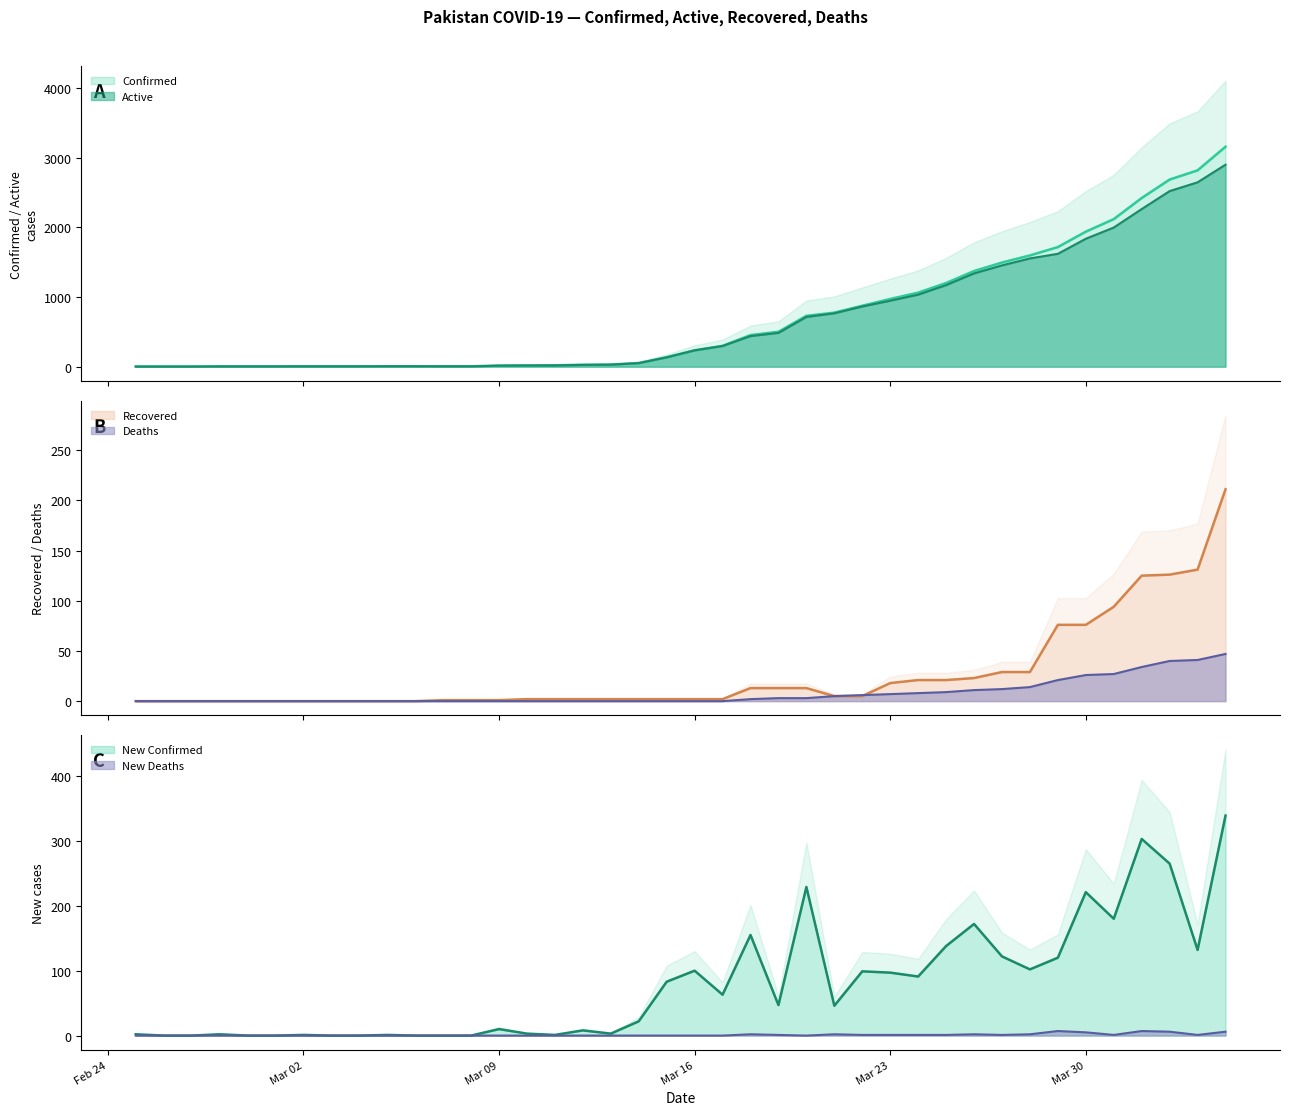

The value of New Confirmed at Mar 30 is 221. True or false?

True